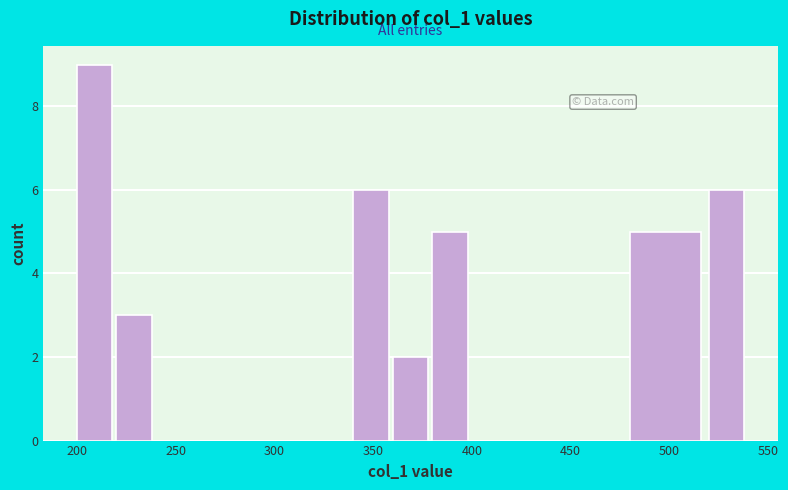

What is the height of the bar covering 360 to 380 on the x-axis? The values are not printed on the chart, so give them approximately, as read against the axis.

2